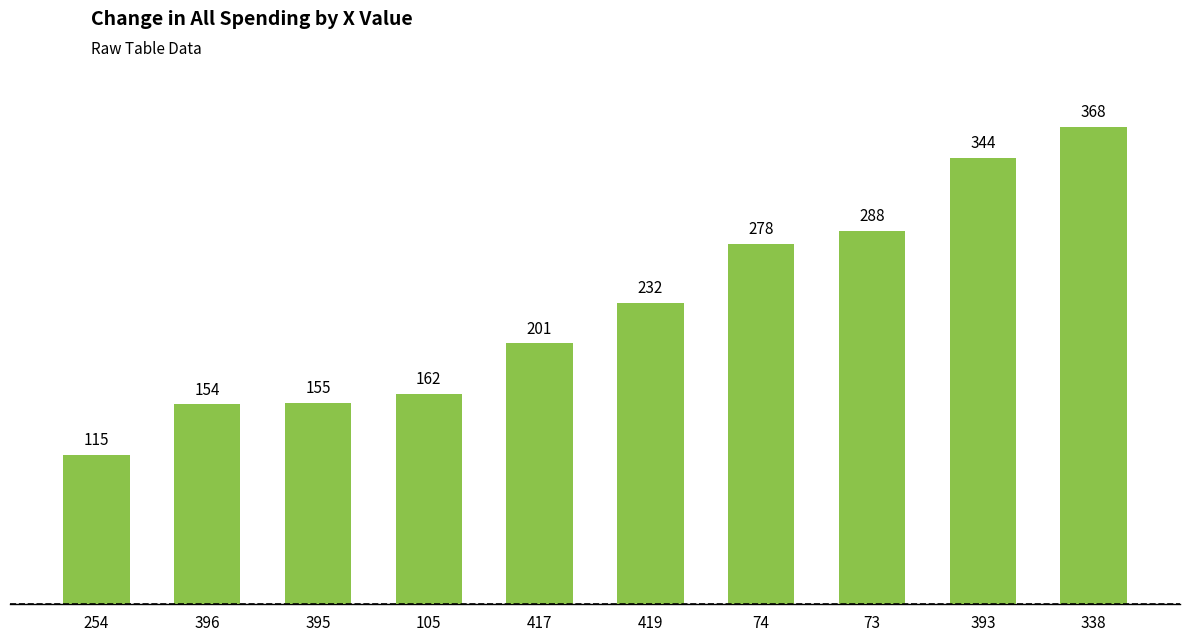

What is the value of the 7th bar from the left?

278